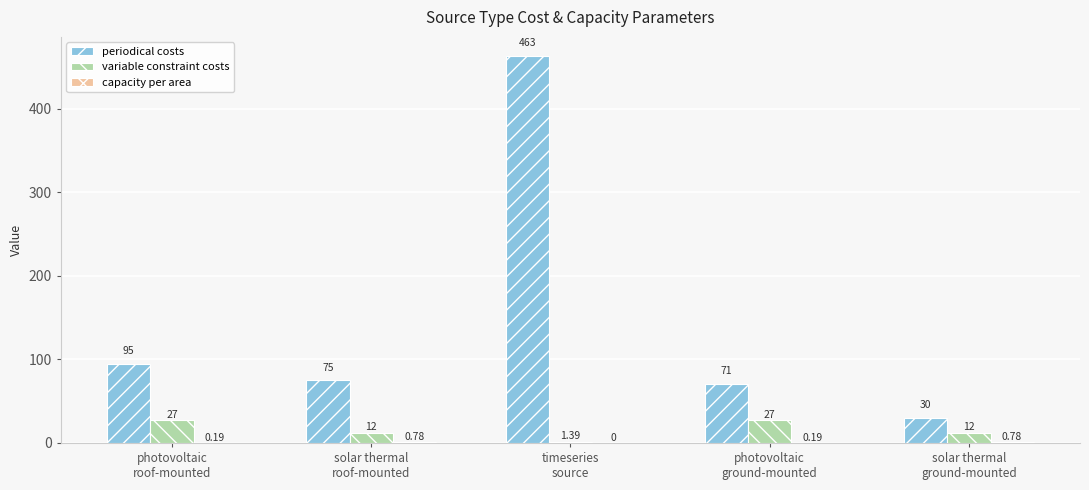

What is the sum of the periodical costs values at photovoltaic
ground-mounted and solar thermal
ground-mounted?

101.0